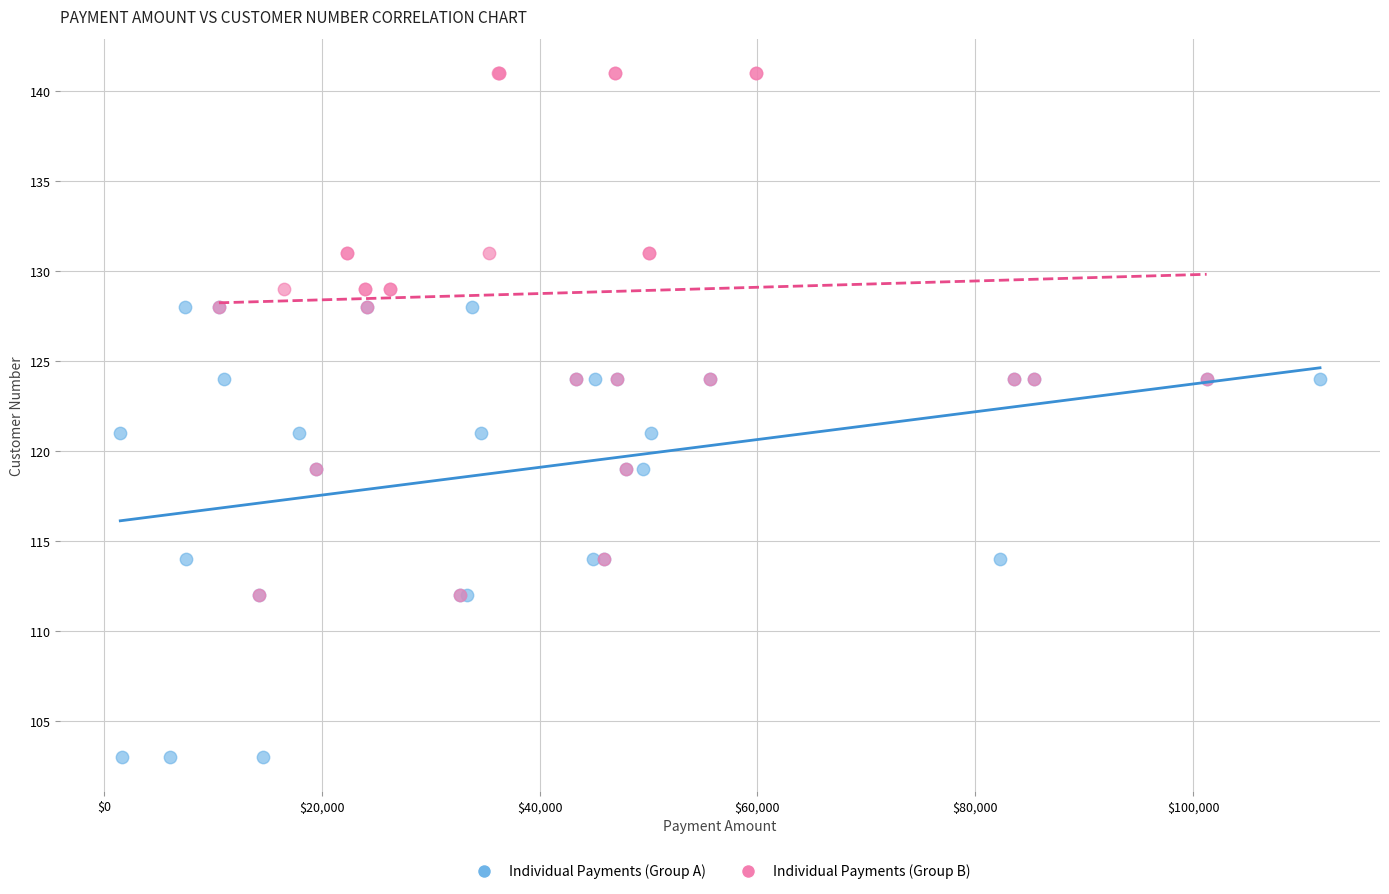

Which series has the largest Y range (max minus min)?

Individual Payments (Group B)